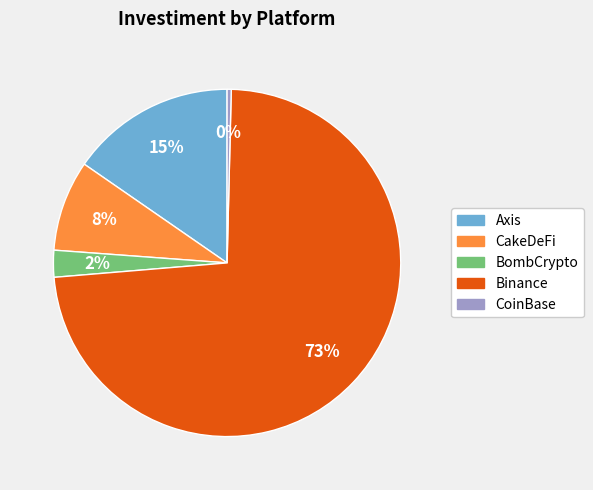

Is CakeDeFi the majority of the pie?

No